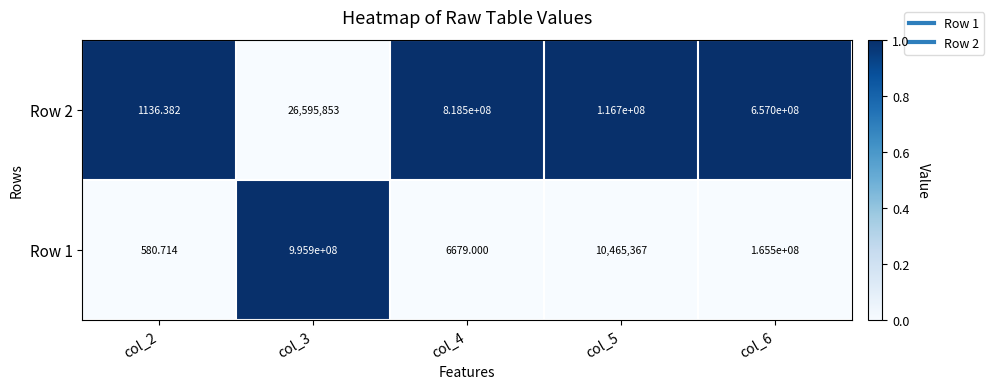

Is the value of Row 1 at col_6 greater than the value of Row 2 at col_6?

No